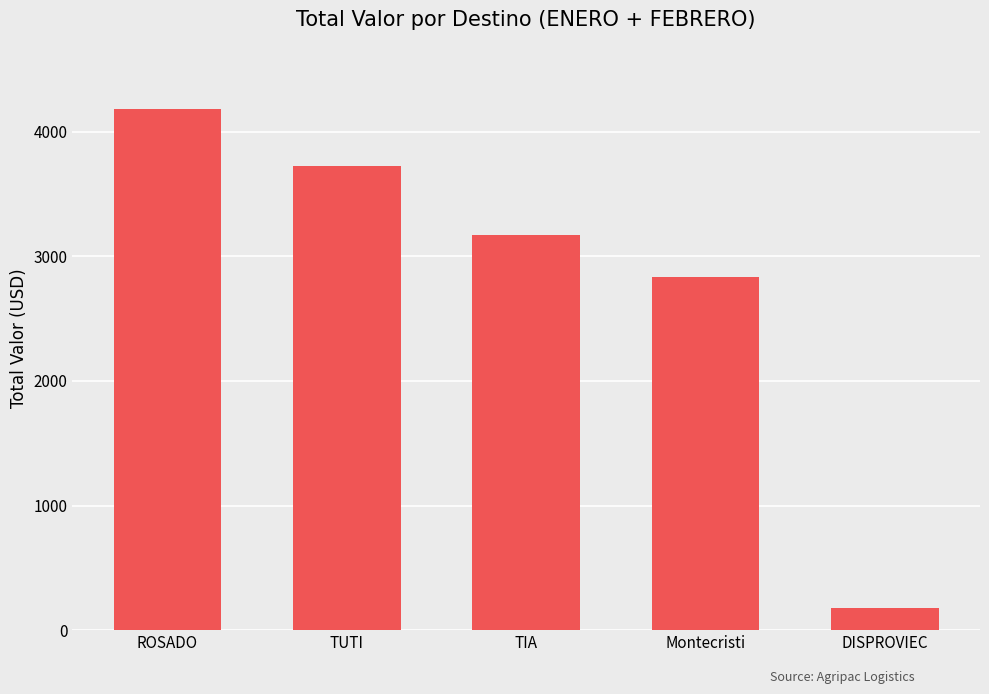

Reading left to right, what are all the values shown in this chart?

4179	3726	3168	2835	180